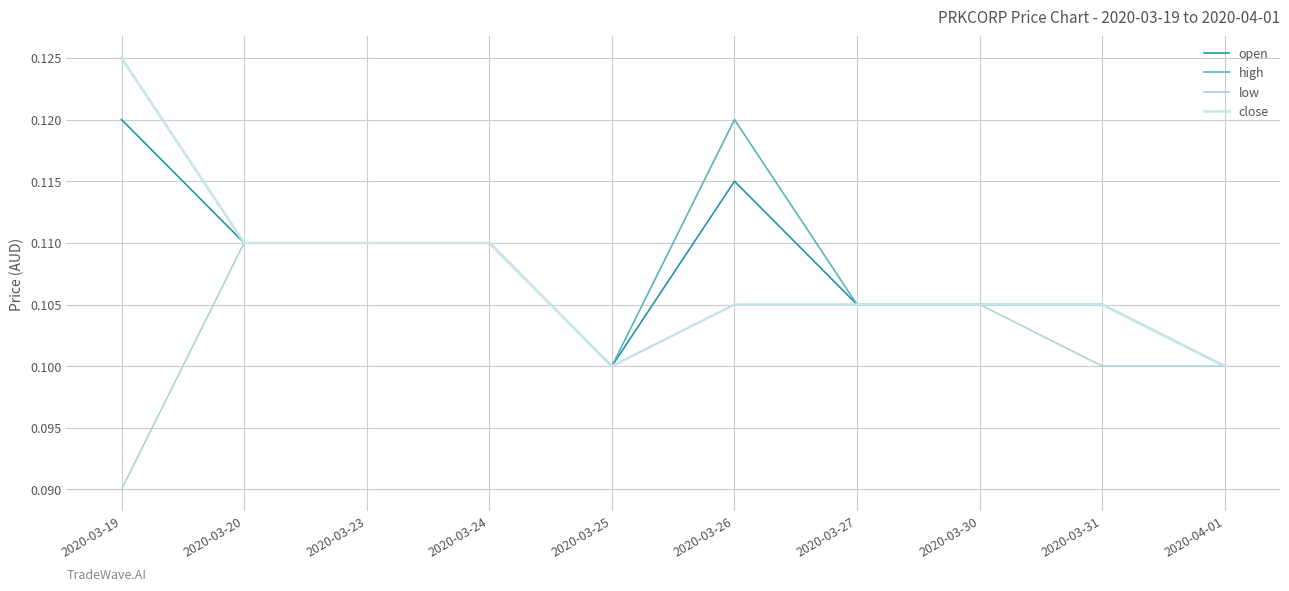

Reading left to right, extract all data points from this chart.

open: 0.1	0.1	0.1	0.1	0.1	0.1	0.1	0.1	0.1	0.1
high: 0.1	0.1	0.1	0.1	0.1	0.1	0.1	0.1	0.1	0.1
low: 0.1	0.1	0.1	0.1	0.1	0.1	0.1	0.1	0.1	0.1
close: 0.1	0.1	0.1	0.1	0.1	0.1	0.1	0.1	0.1	0.1